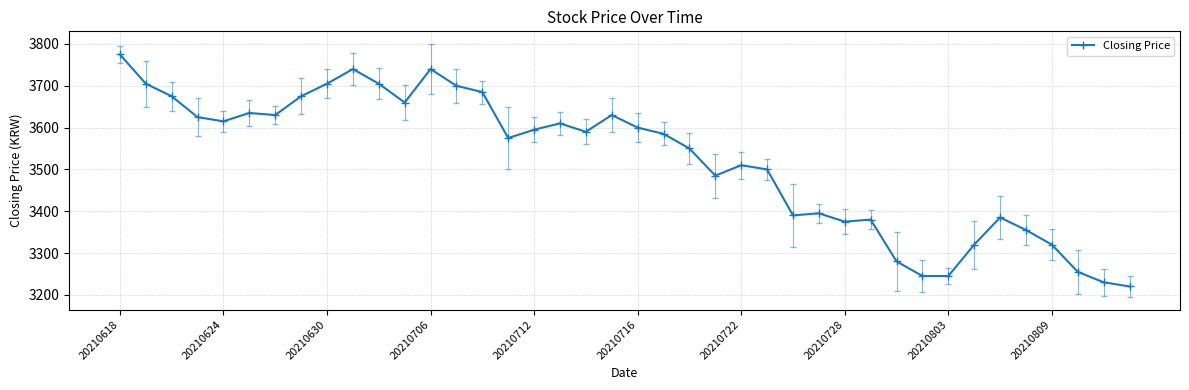

What is the sum of all values?

140895